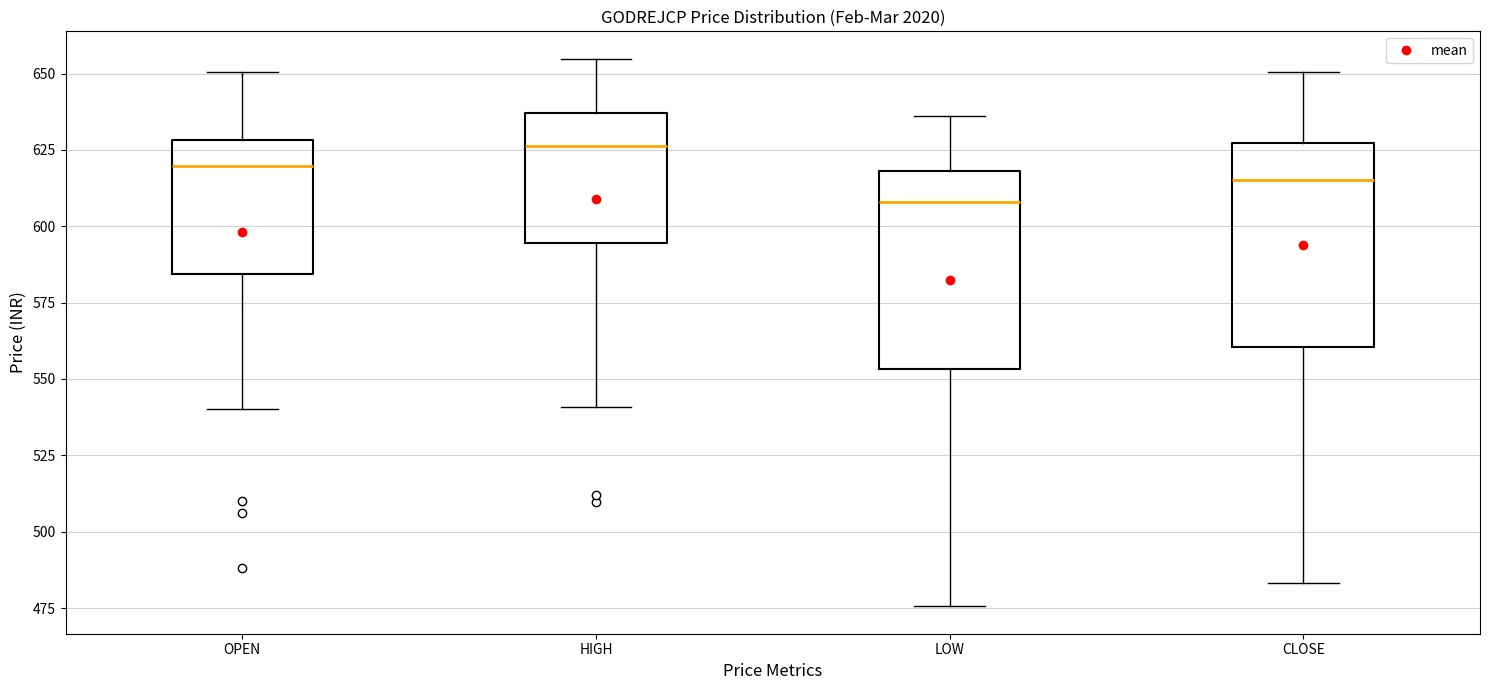

Reading left to right, transcribe this box plot: for each box, give where its median line is, the range the box spans, and where its two whiskers end, as read against the y-axis. The values are not printed on the chart, so give them approximately, as read against the axis.

OPEN: median 620, box 585 to 630, whiskers 540 to 650
HIGH: median 625, box 595 to 635, whiskers 540 to 655
LOW: median 610, box 555 to 620, whiskers 475 to 635
CLOSE: median 615, box 560 to 625, whiskers 485 to 650